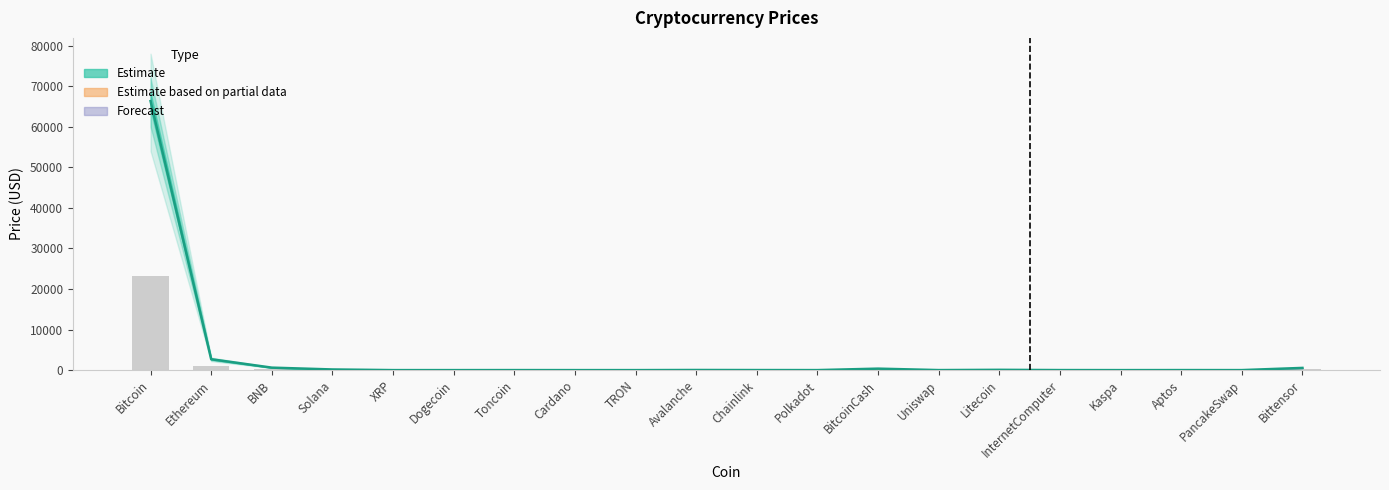

Which series has the largest range (max minus min)?

Price_upper2